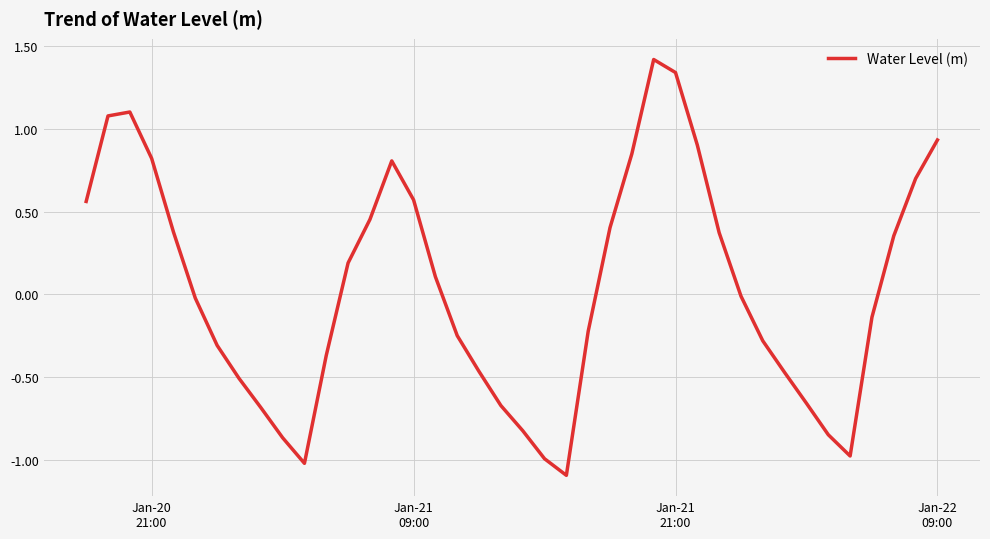

What is the maximum value shown in the chart?

1.4